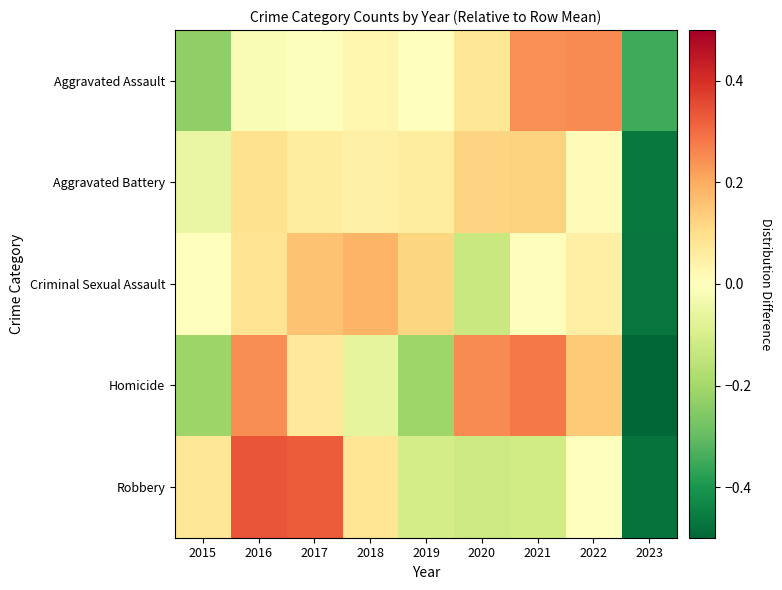

Rank the series by their maximum value, from lowest to highest.

Aggravated Battery, Criminal Sexual Assault, Aggravated Assault, Homicide, Robbery